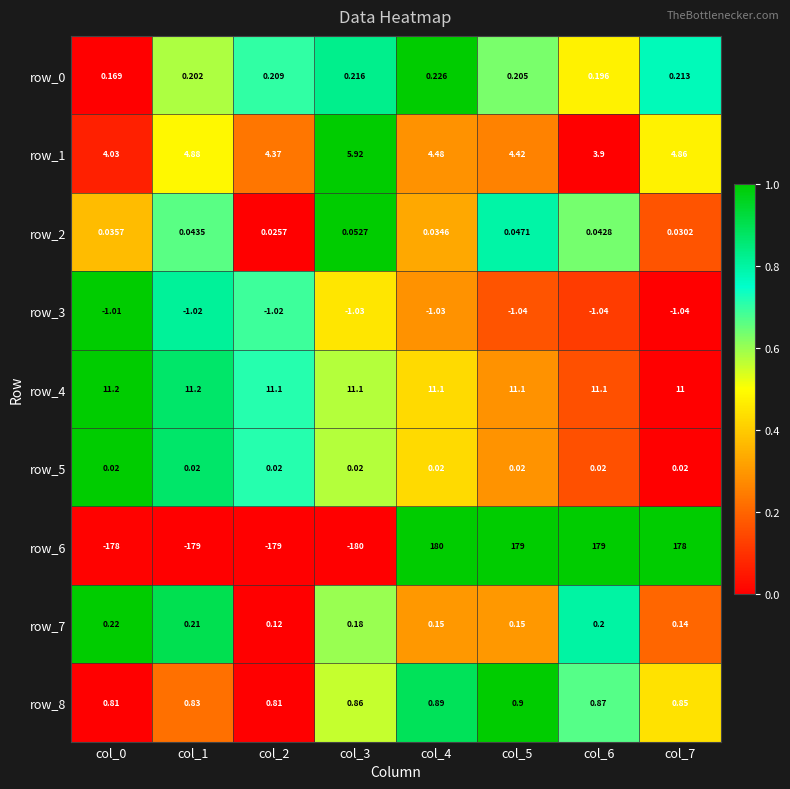

Is the value of row_7 at col_7 greater than the value of row_2 at col_4?

Yes